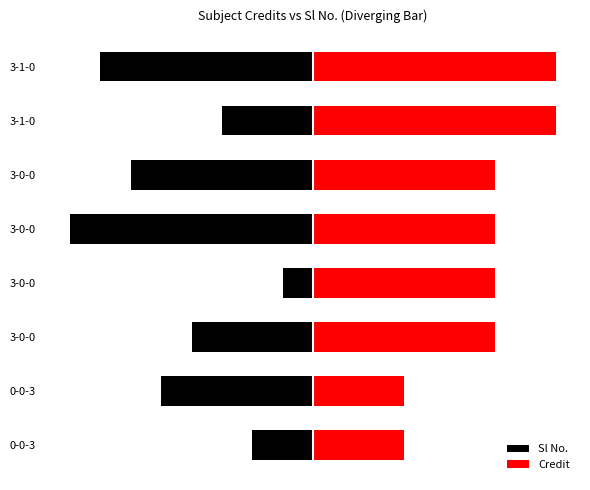

What is the highest value of the Sl No. series?

-1